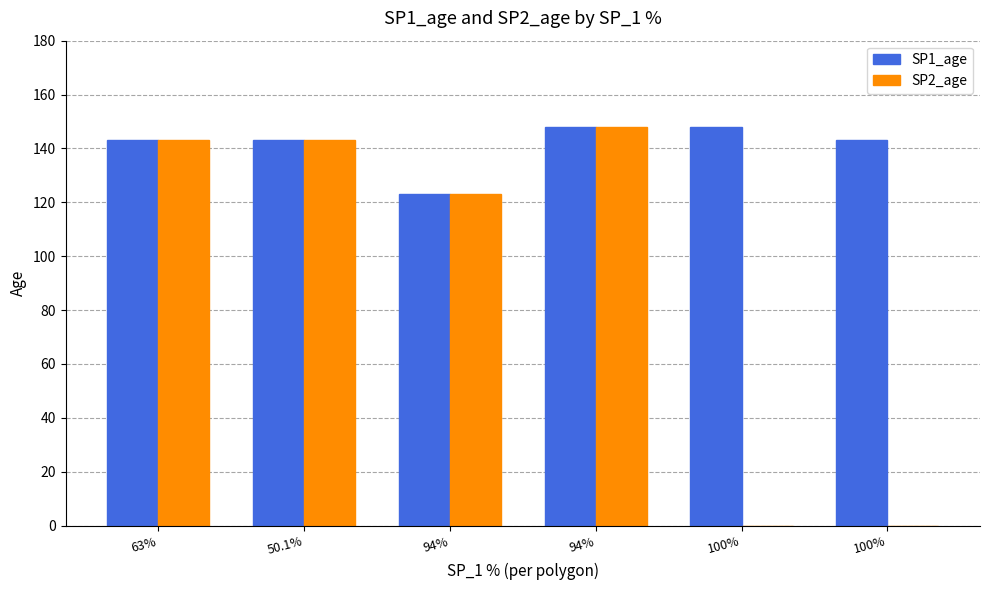

How many categories are shown in the chart?

6